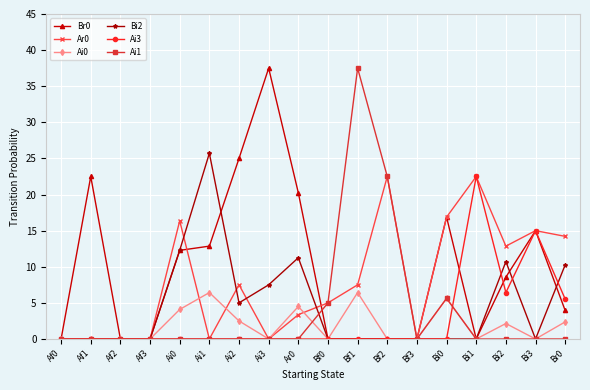

Is it true that Ai1 equals -23.7 at Ai0?

False